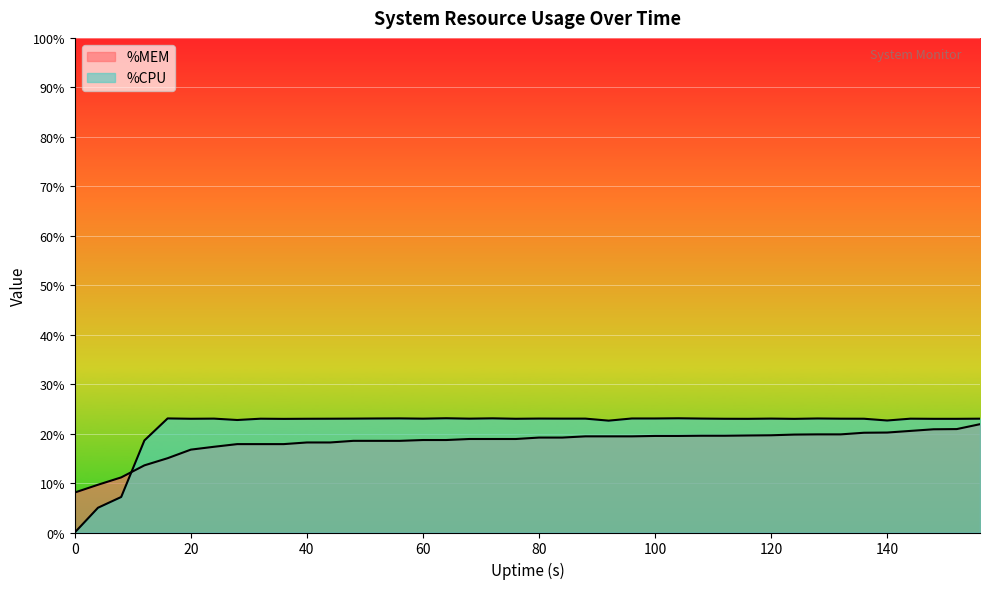

Which category has the highest value in the %MEM series?

156